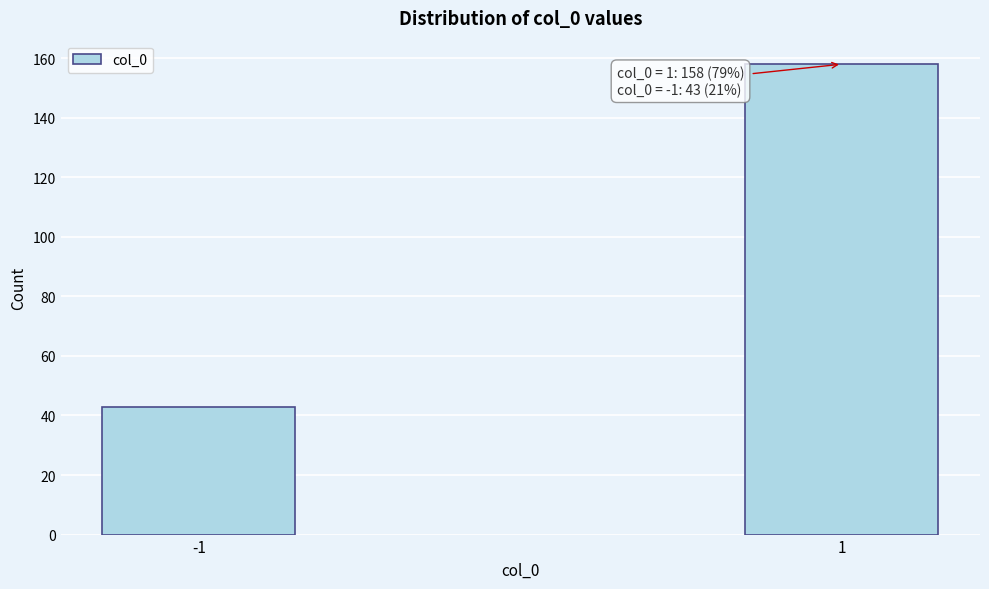

Reading right to left, extract all data points from this chart.

158	43